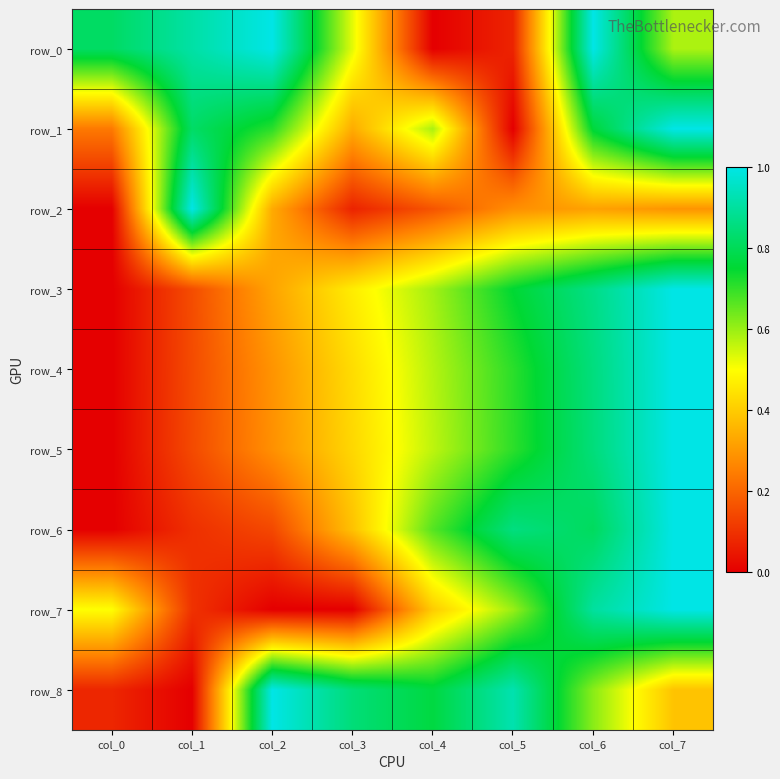

How many positive values does the row_2 series have?

7